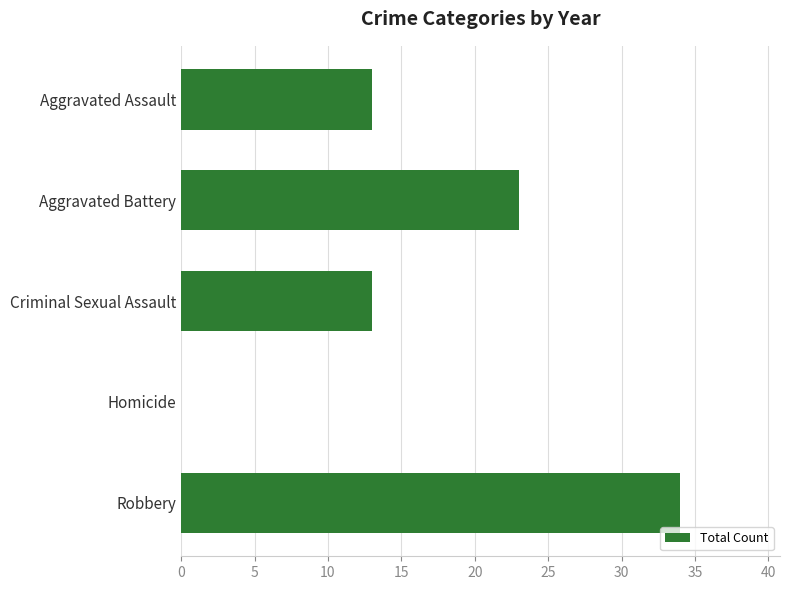

What is the maximum value shown in the chart?

34